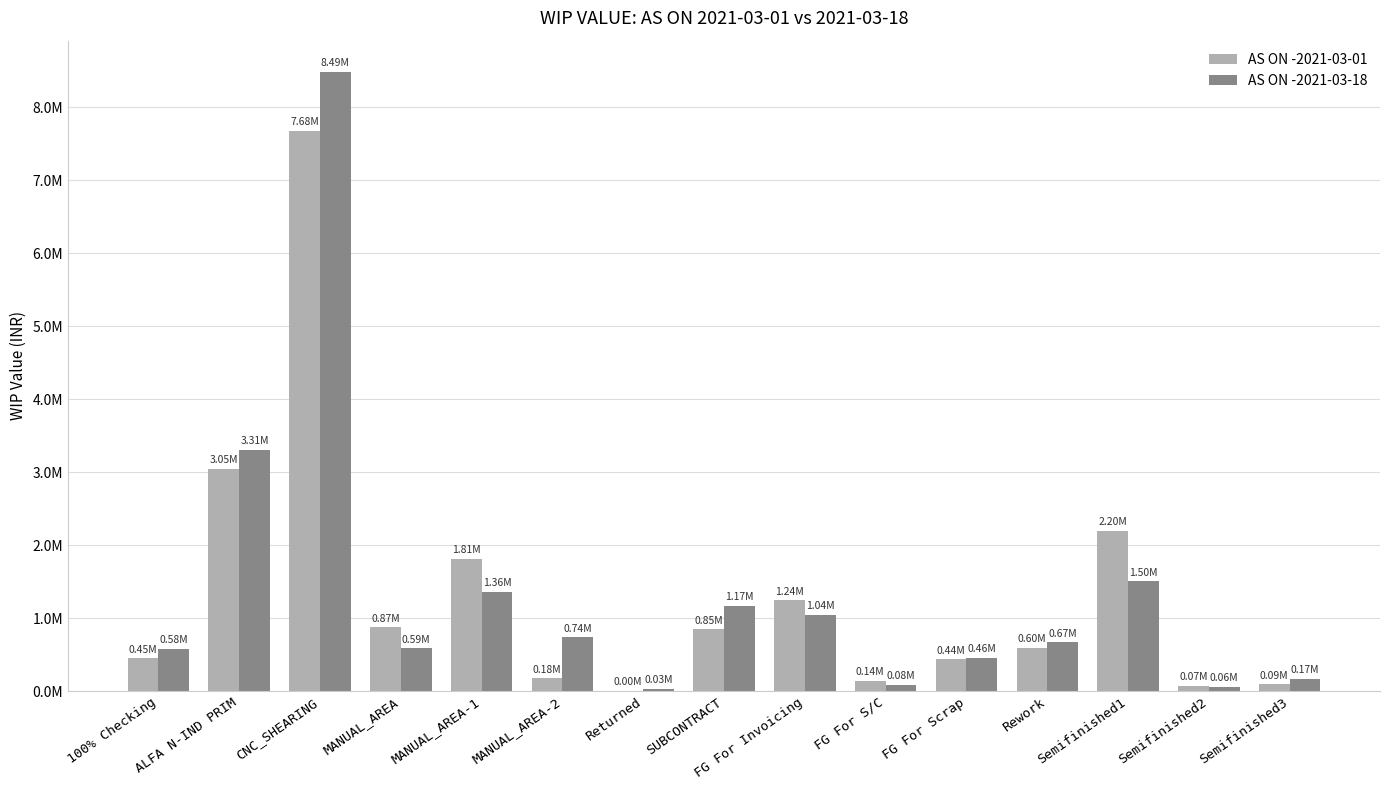

What are all the series names shown in the legend?

AS ON -2021-03-01, AS ON -2021-03-18